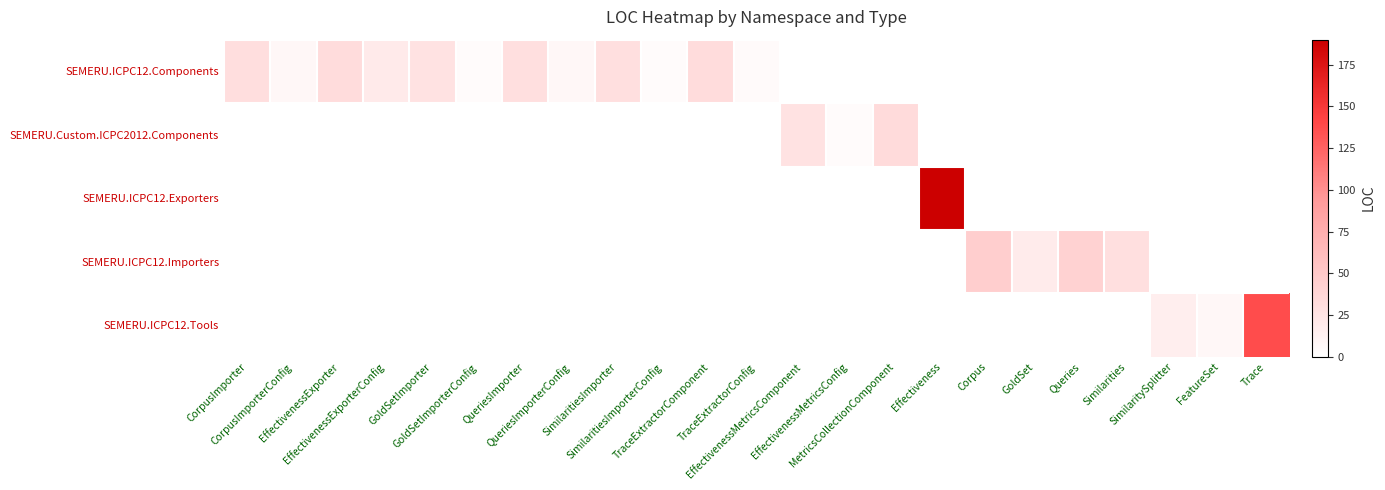

Reading left to right, list all the values displayed in this chart.

SEMERU.ICPC12.Components: CorpusImporter=31	CorpusImporterConfig=7	EffectivenessExporter=32	EffectivenessExporterConfig=20	GoldSetImporter=27	GoldSetImporterConfig=4	QueriesImporter=29	QueriesImporterConfig=7	SimilaritiesImporter=30	SimilaritiesImporterConfig=4	TraceExtractorComponent=32	TraceExtractorConfig=5	EffectivenessMetricsComponent=0	EffectivenessMetricsConfig=0	MetricsCollectionComponent=0	Effectiveness=0	Corpus=0	GoldSet=0	Queries=0	Similarities=0	SimilaritySplitter=0	FeatureSet=0	Trace=0
SEMERU.Custom.ICPC2012.Components: CorpusImporter=0	CorpusImporterConfig=0	EffectivenessExporter=0	EffectivenessExporterConfig=0	GoldSetImporter=0	GoldSetImporterConfig=0	QueriesImporter=0	QueriesImporterConfig=0	SimilaritiesImporter=0	SimilaritiesImporterConfig=0	TraceExtractorComponent=0	TraceExtractorConfig=0	EffectivenessMetricsComponent=27	EffectivenessMetricsConfig=4	MetricsCollectionComponent=33	Effectiveness=0	Corpus=0	GoldSet=0	Queries=0	Similarities=0	SimilaritySplitter=0	FeatureSet=0	Trace=0
SEMERU.ICPC12.Exporters: CorpusImporter=0	CorpusImporterConfig=0	EffectivenessExporter=0	EffectivenessExporterConfig=0	GoldSetImporter=0	GoldSetImporterConfig=0	QueriesImporter=0	QueriesImporterConfig=0	SimilaritiesImporter=0	SimilaritiesImporterConfig=0	TraceExtractorComponent=0	TraceExtractorConfig=0	EffectivenessMetricsComponent=0	EffectivenessMetricsConfig=0	MetricsCollectionComponent=0	Effectiveness=190	Corpus=0	GoldSet=0	Queries=0	Similarities=0	SimilaritySplitter=0	FeatureSet=0	Trace=0
SEMERU.ICPC12.Importers: CorpusImporter=0	CorpusImporterConfig=0	EffectivenessExporter=0	EffectivenessExporterConfig=0	GoldSetImporter=0	GoldSetImporterConfig=0	QueriesImporter=0	QueriesImporterConfig=0	SimilaritiesImporter=0	SimilaritiesImporterConfig=0	TraceExtractorComponent=0	TraceExtractorConfig=0	EffectivenessMetricsComponent=0	EffectivenessMetricsConfig=0	MetricsCollectionComponent=0	Effectiveness=0	Corpus=46	GoldSet=19	Queries=42	Similarities=29	SimilaritySplitter=0	FeatureSet=0	Trace=0
SEMERU.ICPC12.Tools: CorpusImporter=0	CorpusImporterConfig=0	EffectivenessExporter=0	EffectivenessExporterConfig=0	GoldSetImporter=0	GoldSetImporterConfig=0	QueriesImporter=0	QueriesImporterConfig=0	SimilaritiesImporter=0	SimilaritiesImporterConfig=0	TraceExtractorComponent=0	TraceExtractorConfig=0	EffectivenessMetricsComponent=0	EffectivenessMetricsConfig=0	MetricsCollectionComponent=0	Effectiveness=0	Corpus=0	GoldSet=0	Queries=0	Similarities=0	SimilaritySplitter=16	FeatureSet=7	Trace=138